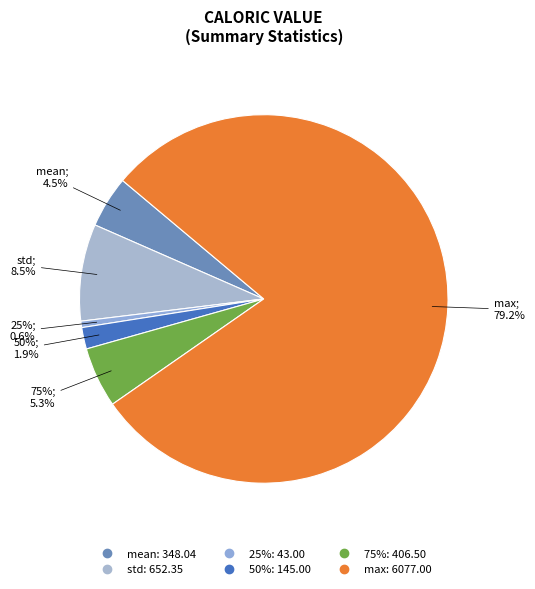

Which has a higher value, 25% or std?

std